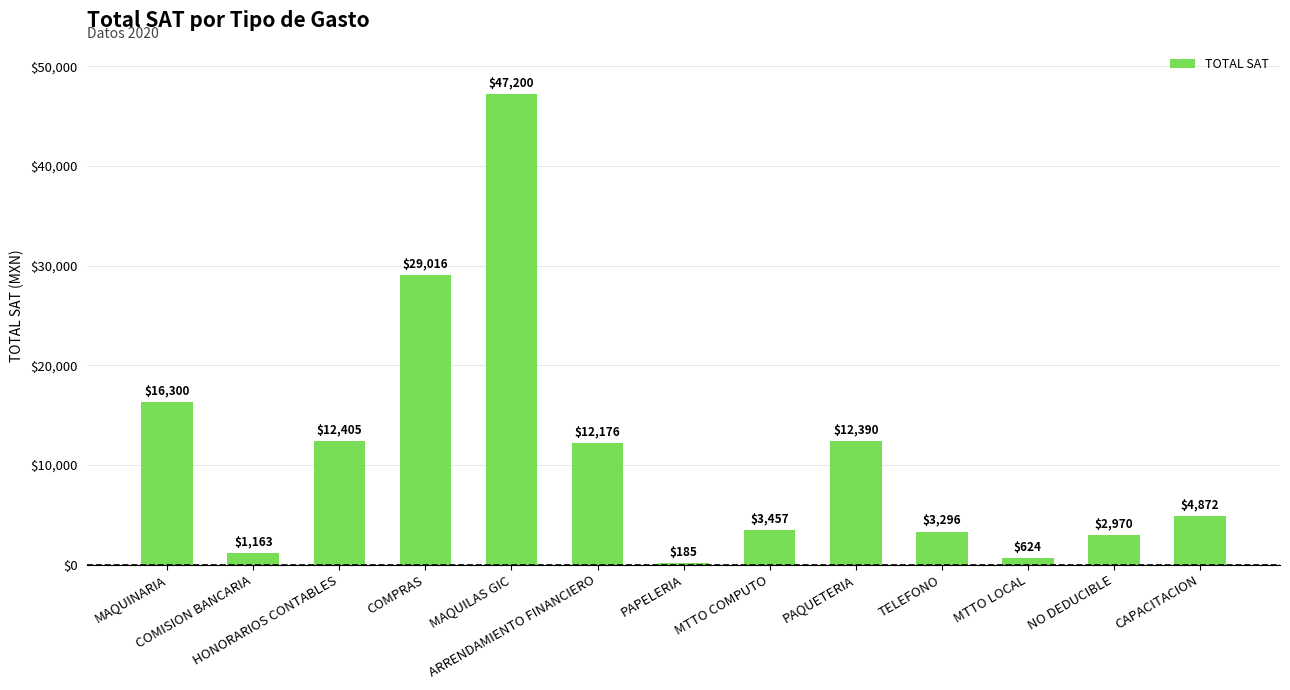

What is the difference between the values at NO DEDUCIBLE and HONORARIOS CONTABLES?

9435.0